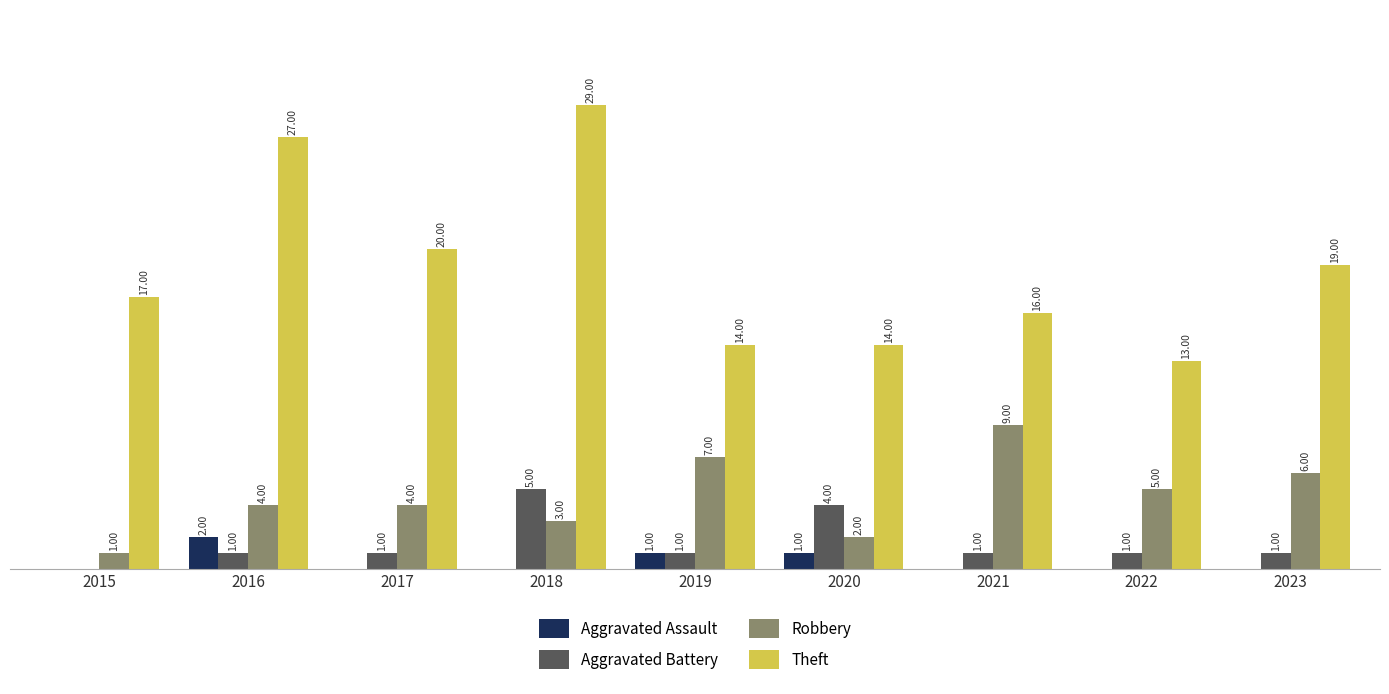

Is the value of Aggravated Assault at 2019 greater than the value of Robbery at 2017?

No